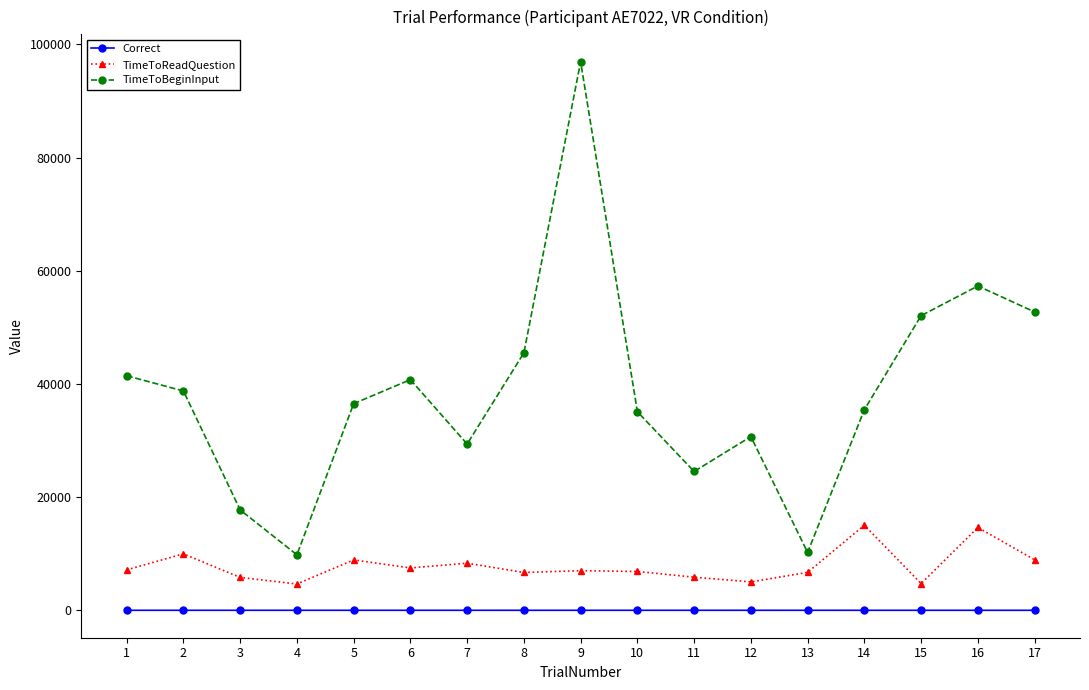

What is the difference between the second highest and second lowest values in the TimeToBeginInput series?

47090.8